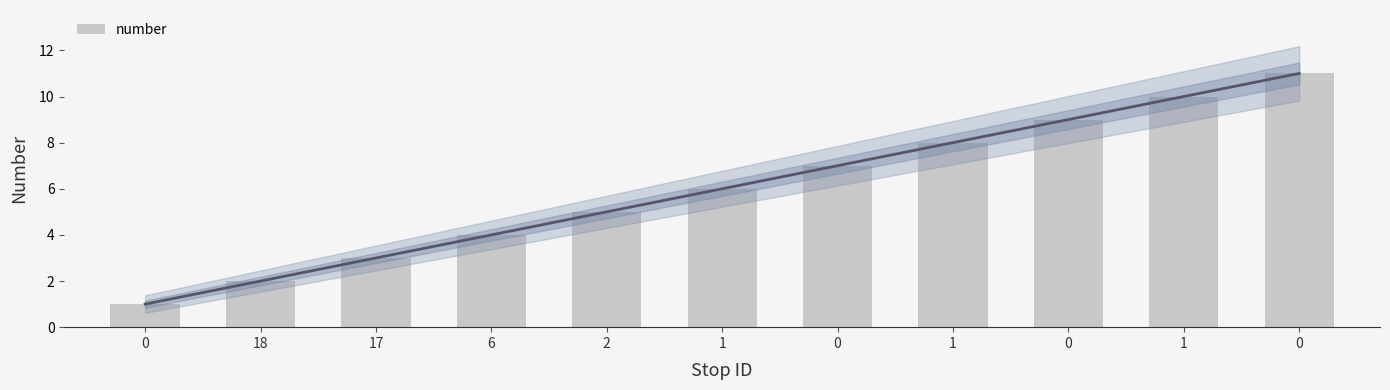

Reading left to right, what are all the values shown in this chart?

1	2	3	4	5	6	7	8	9	10	11